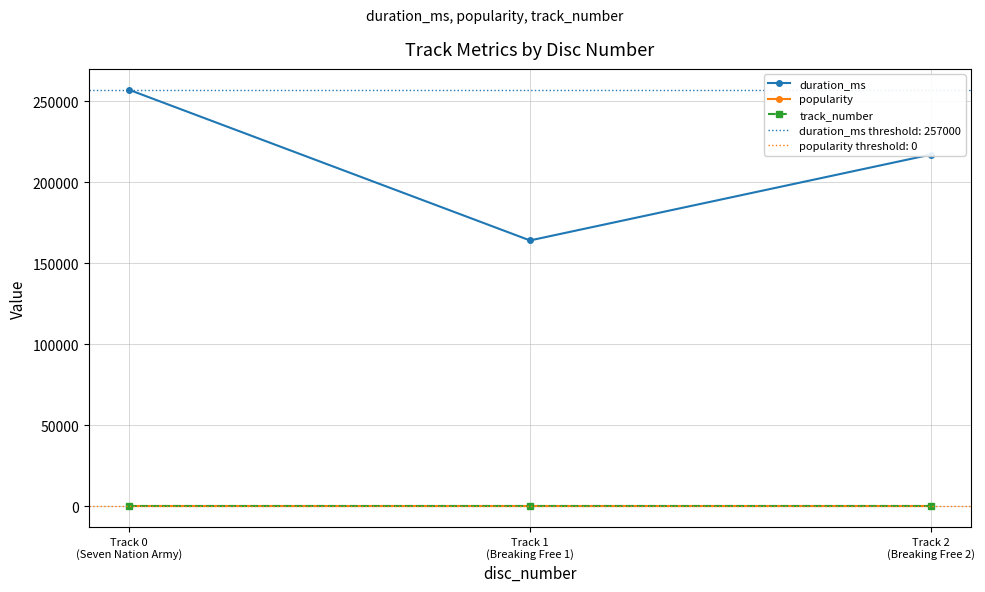

What is the label of the 2nd point from the right?

Track 1
(Breaking Free 1)